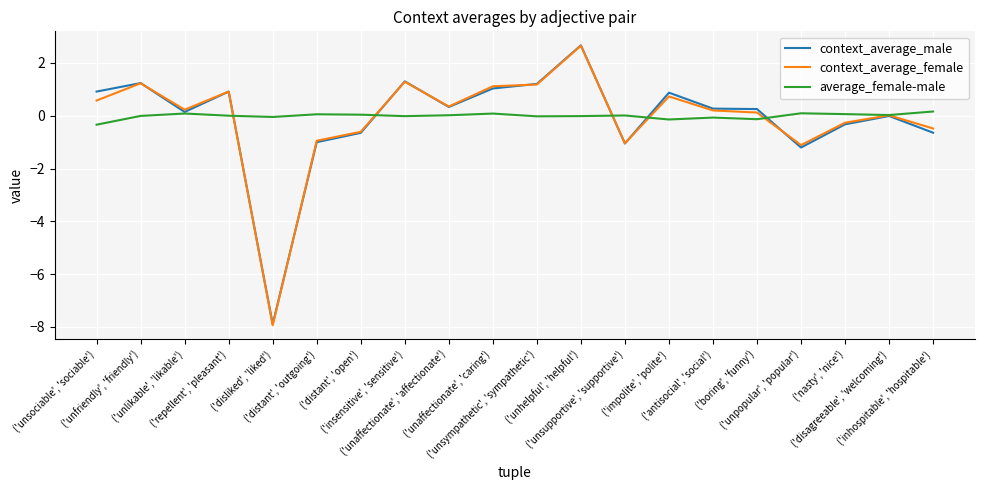

What is the maximum value for context_average_male?

2.7